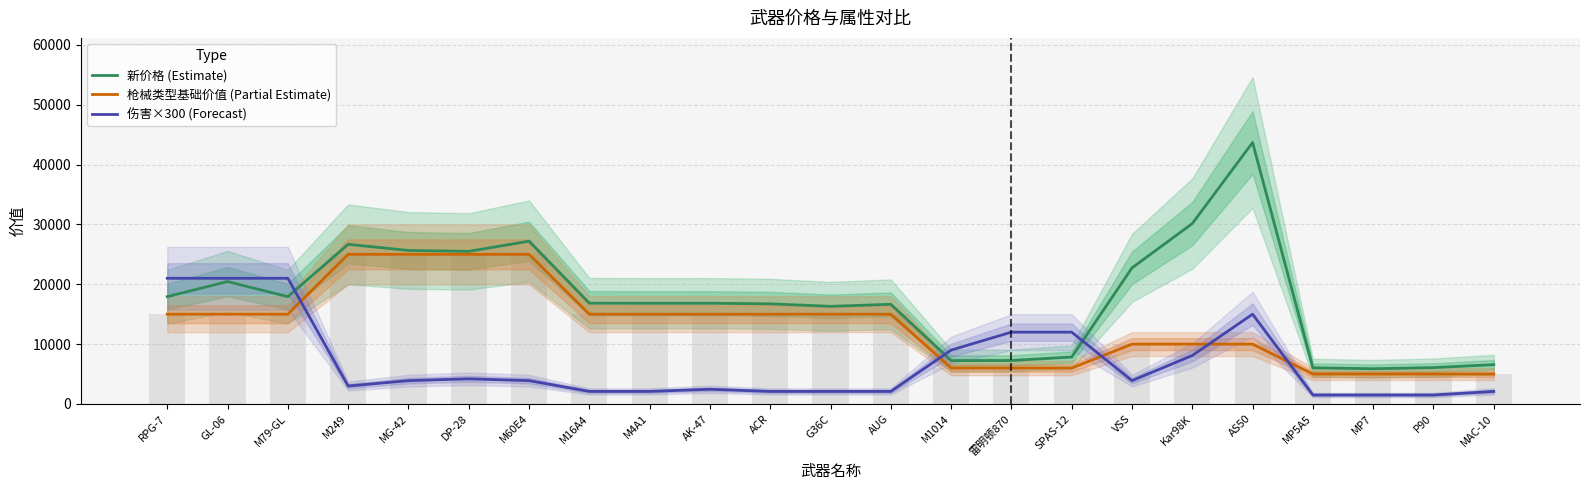

The 枪械类型基础价值 (Partial Estimate) series shows 6720.9 at MP5A5. True or false?

False